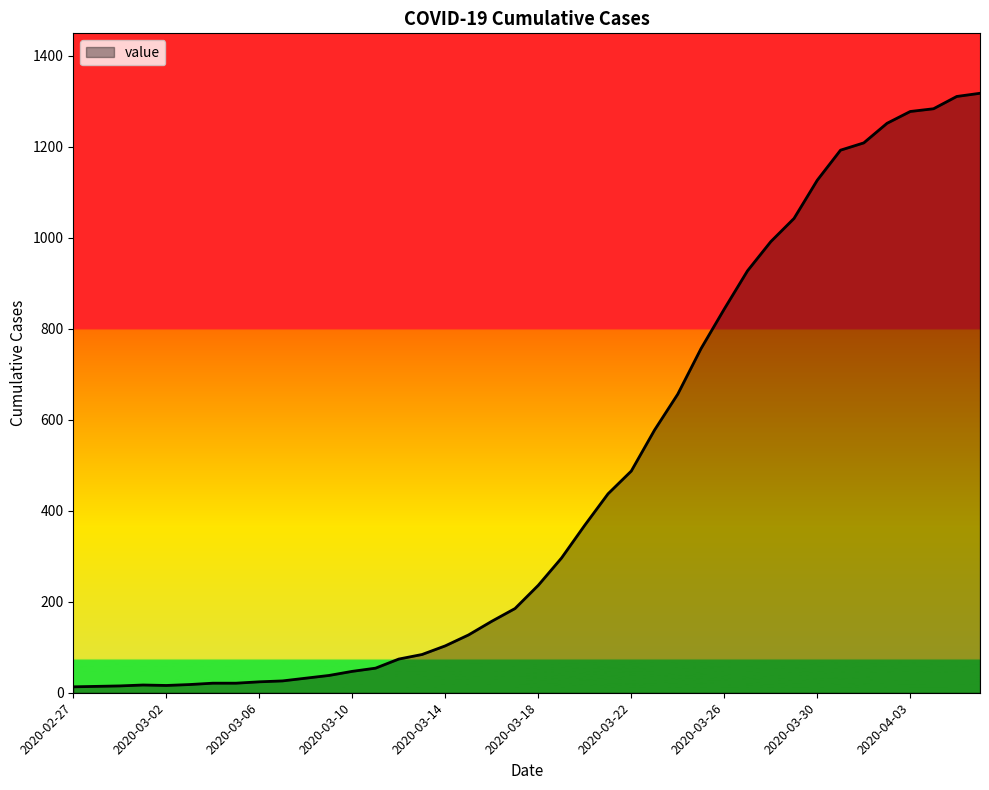

What is the difference between the maximum and minimum values?

1304